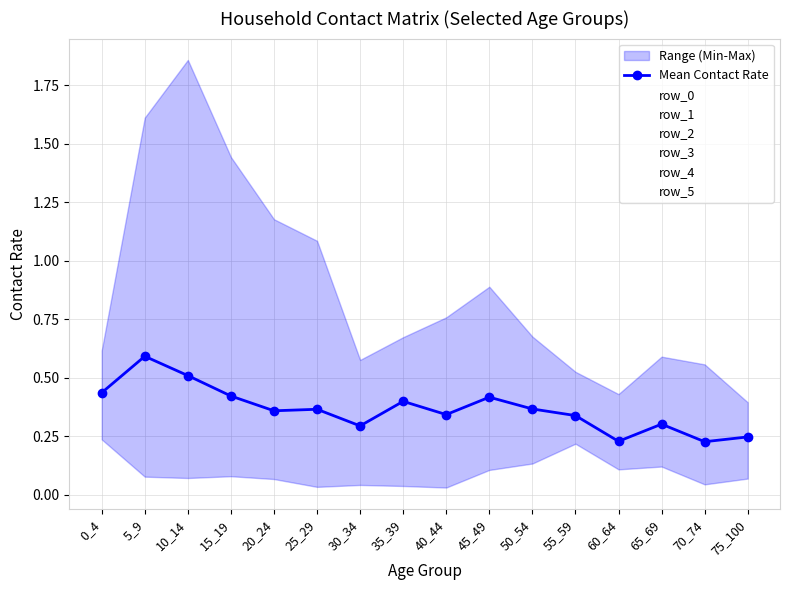

Which series has the largest range (max minus min)?

row_2